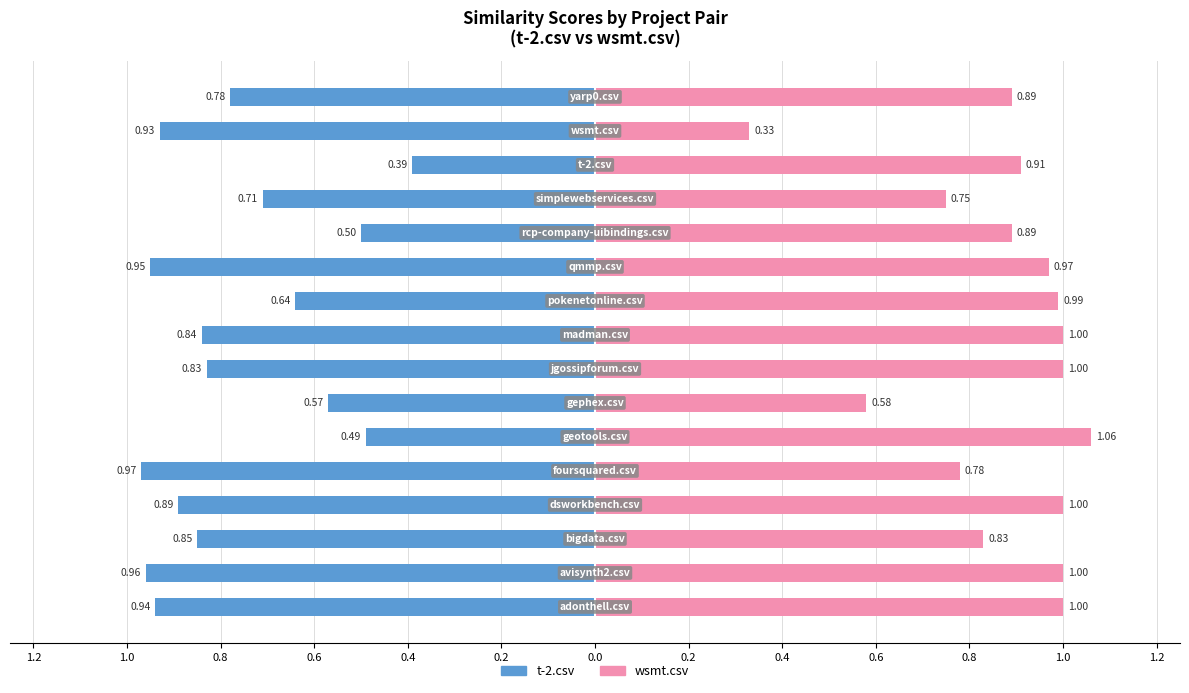

What are all the series names shown in the legend?

t-2.csv, wsmt.csv